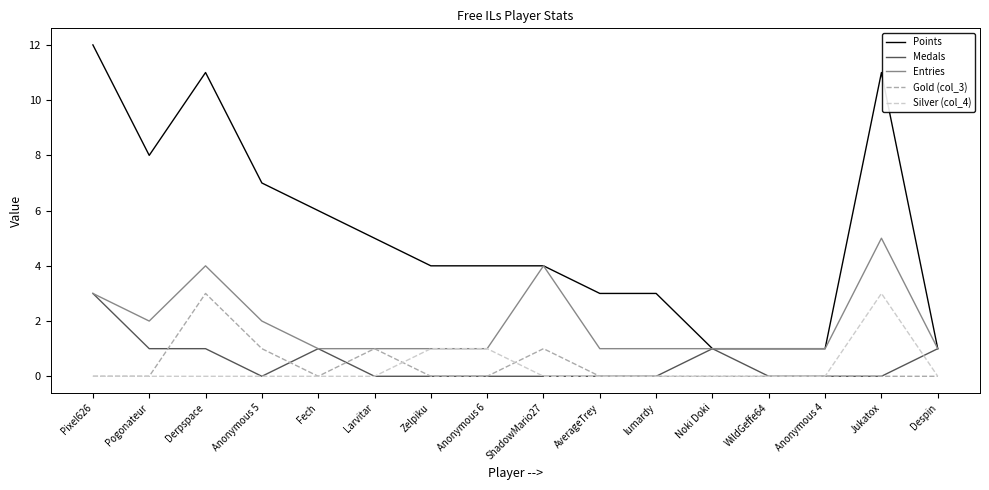

Is it true that Gold (col_3) equals 0 at Jukatox?

True